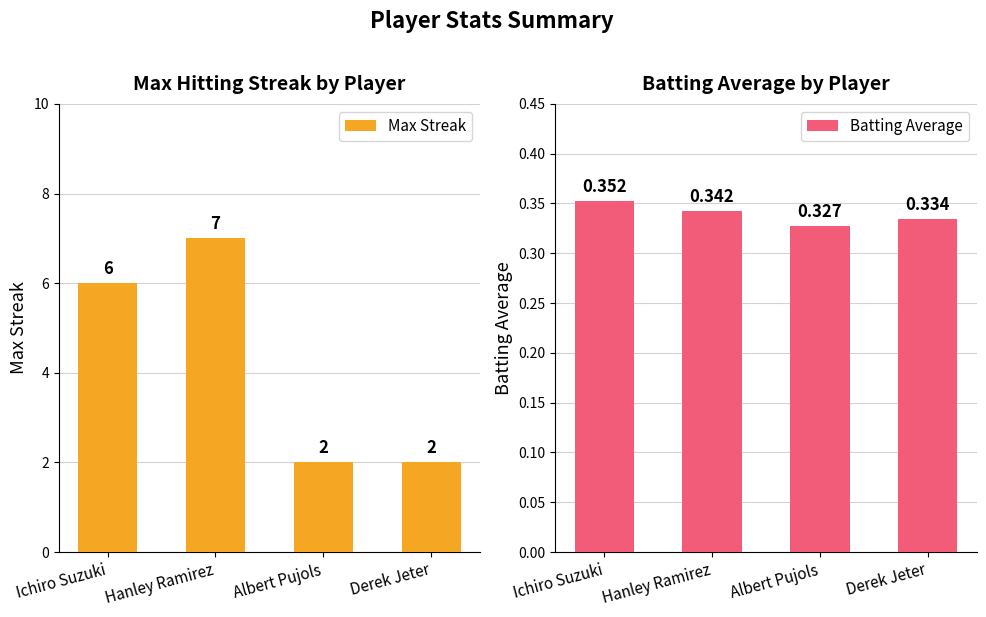

Which series changed the most between Hanley Ramirez and Derek Jeter?

Max Streak